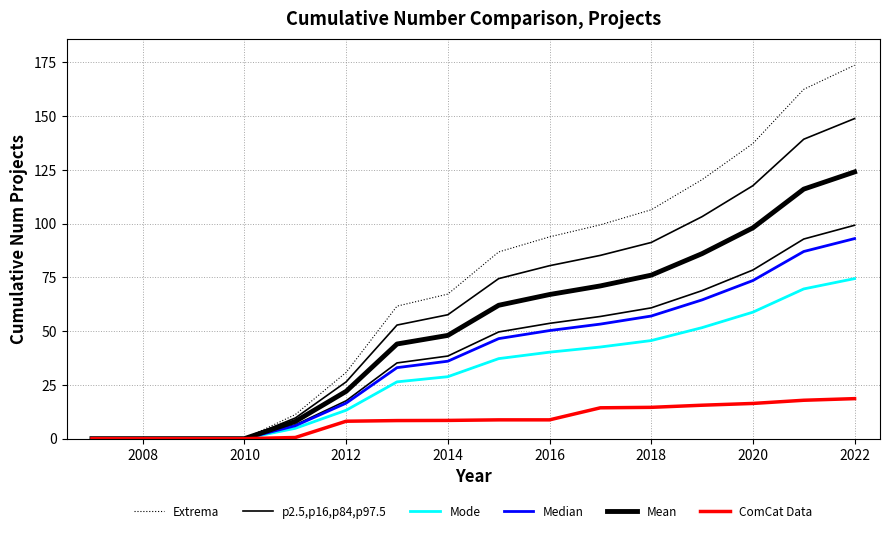

How many lines are shown in the chart?

6